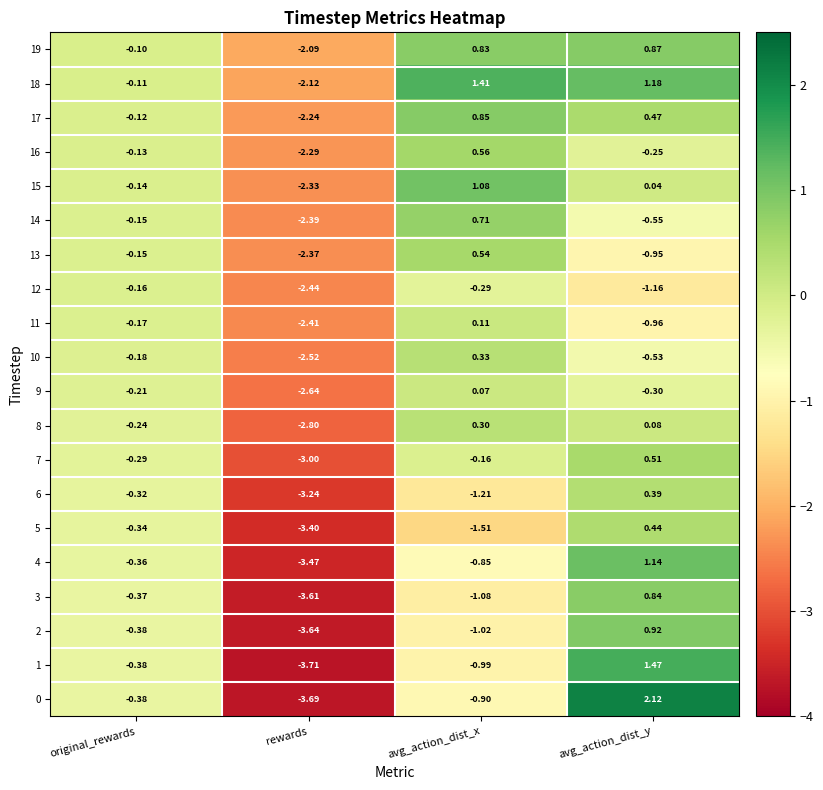

Where is 0 nearest to the value 0?

original_rewards